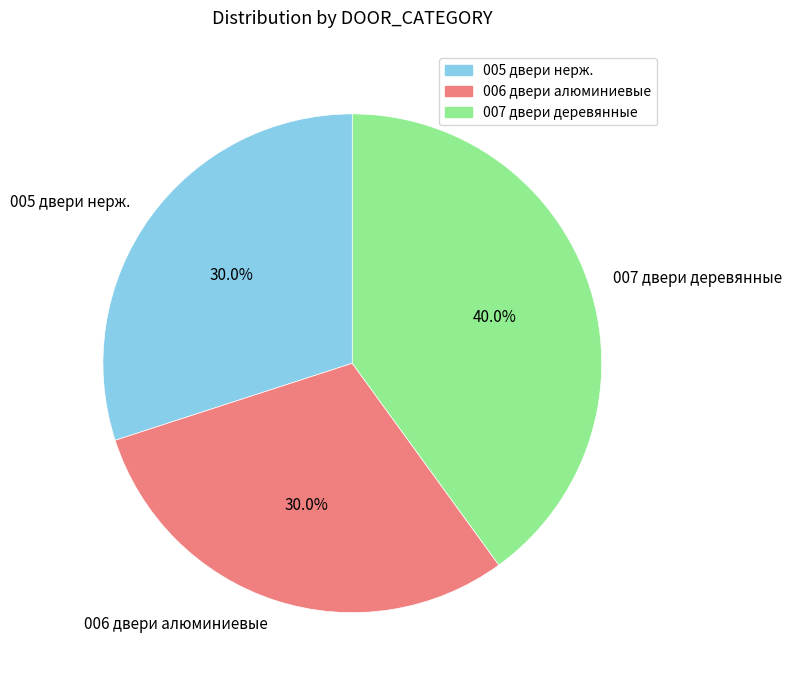

What percentage is the 006 двери алюминиевые slice, to the nearest percent?

30%